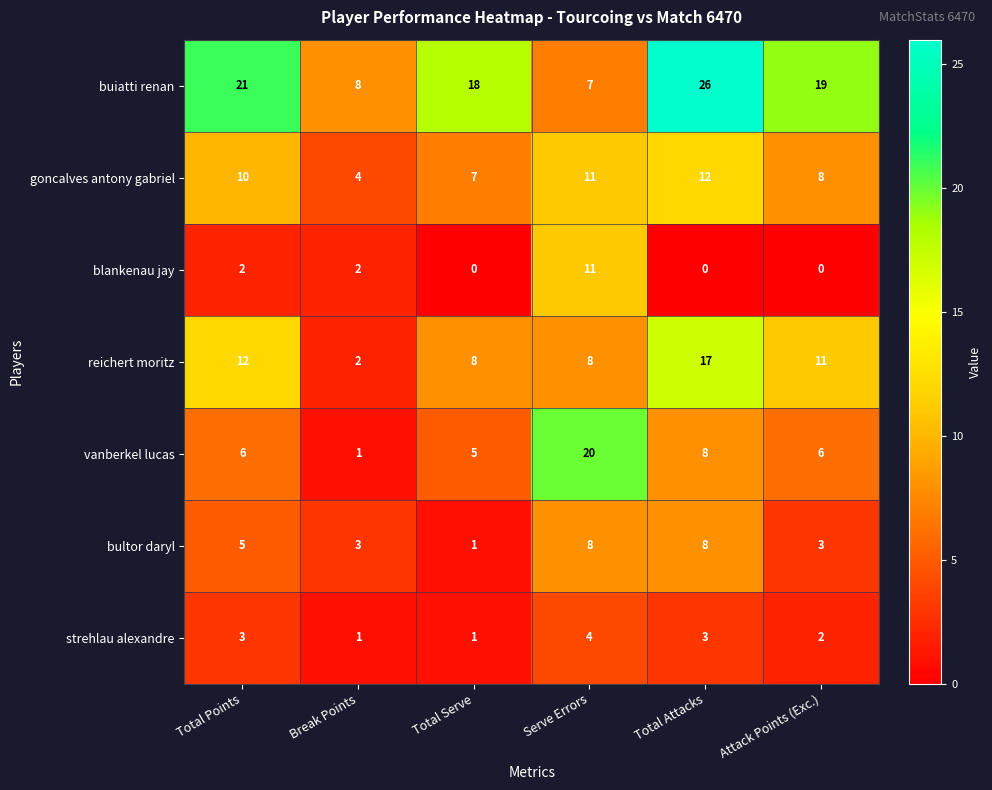

At which category is the sum across all series the highest?

Total Attacks